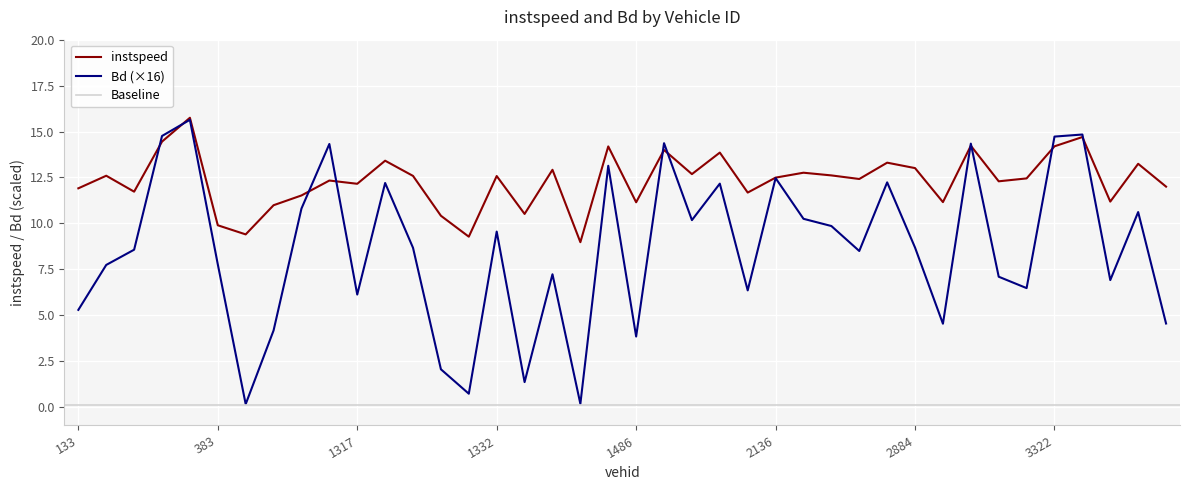

What is the smallest value displayed?

0.2